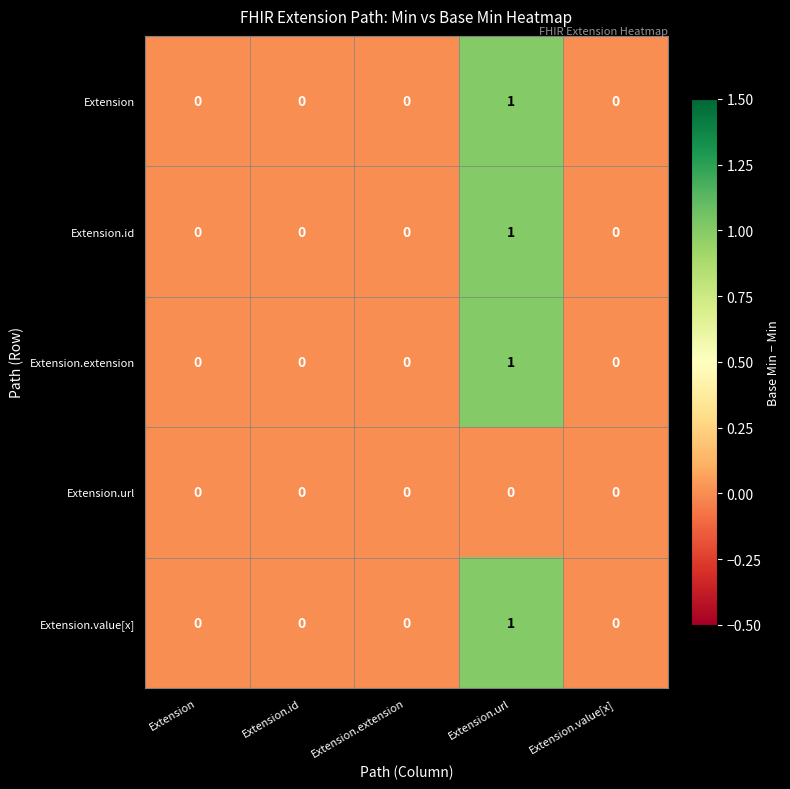

True or false: Extension.id has a value of 2 at Extension.url.

False